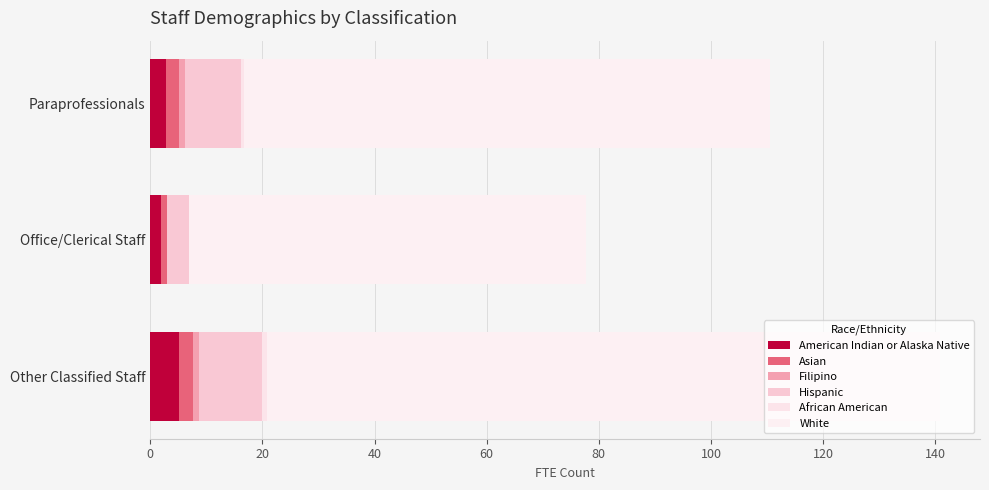

How many distinct data groups are displayed?

6